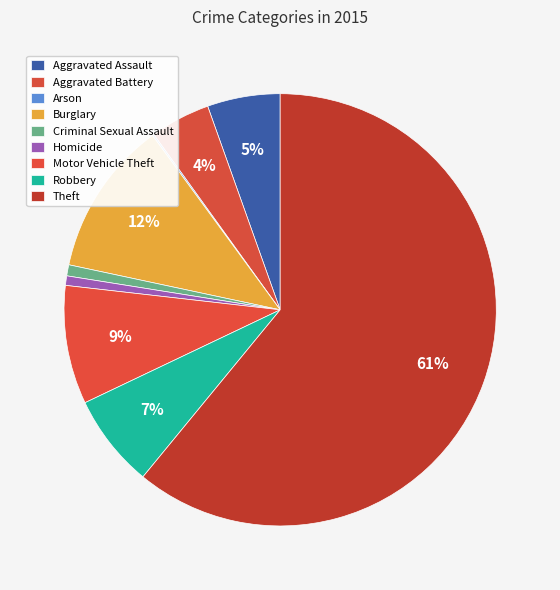

Rank the categories by value from lowest to highest.

Arson, Homicide, Criminal Sexual Assault, Aggravated Battery, Aggravated Assault, Robbery, Motor Vehicle Theft, Burglary, Theft